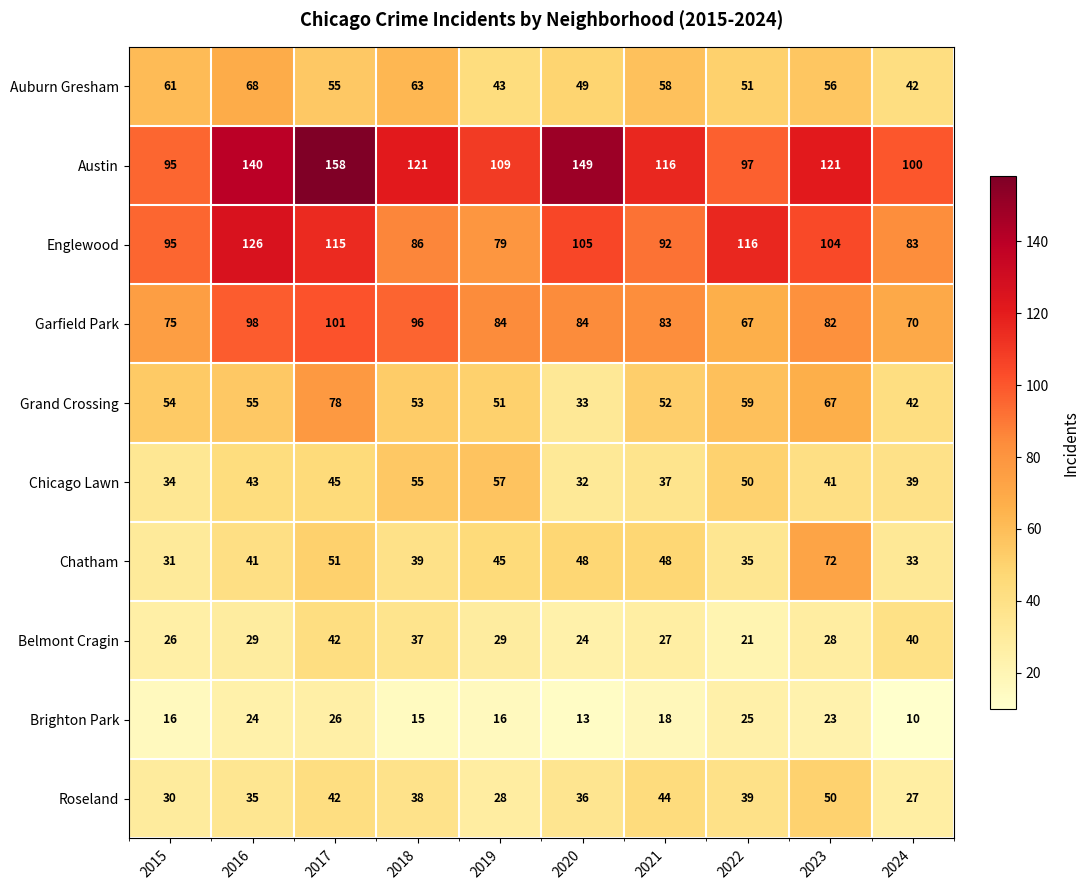

Is it true that Chicago Lawn equals 89 at 2019?

False